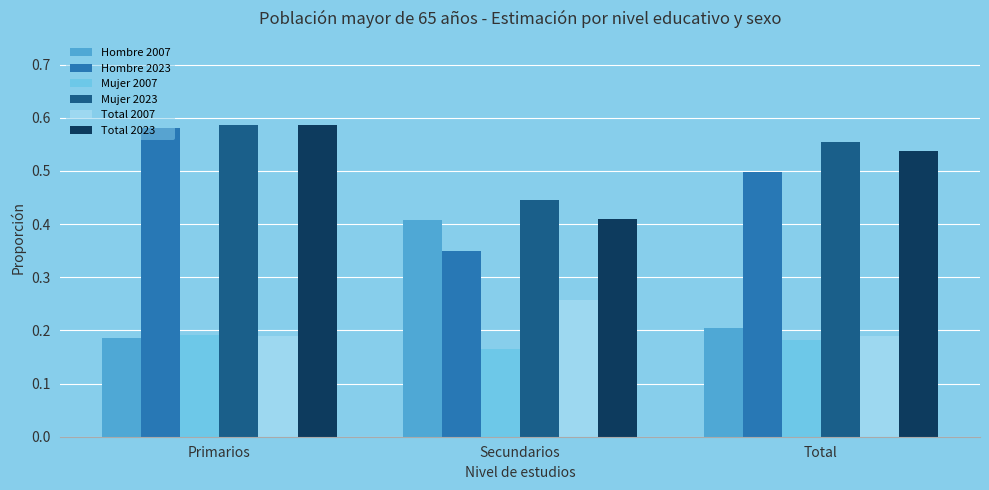

What is the label of the 1st bar from the left?

Primarios